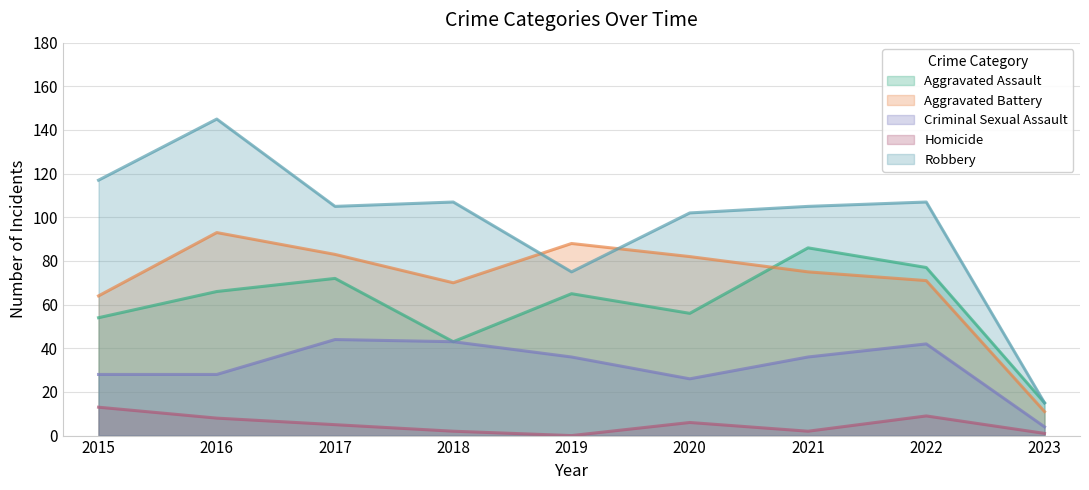

True or false: Homicide has a value of 15 at 2022.

False